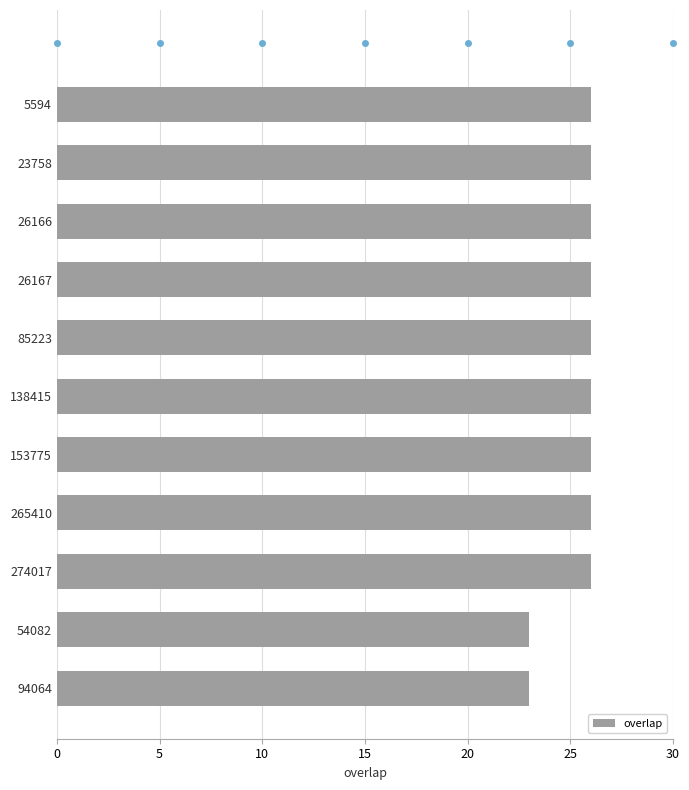

What is the difference between the maximum and minimum values?

3